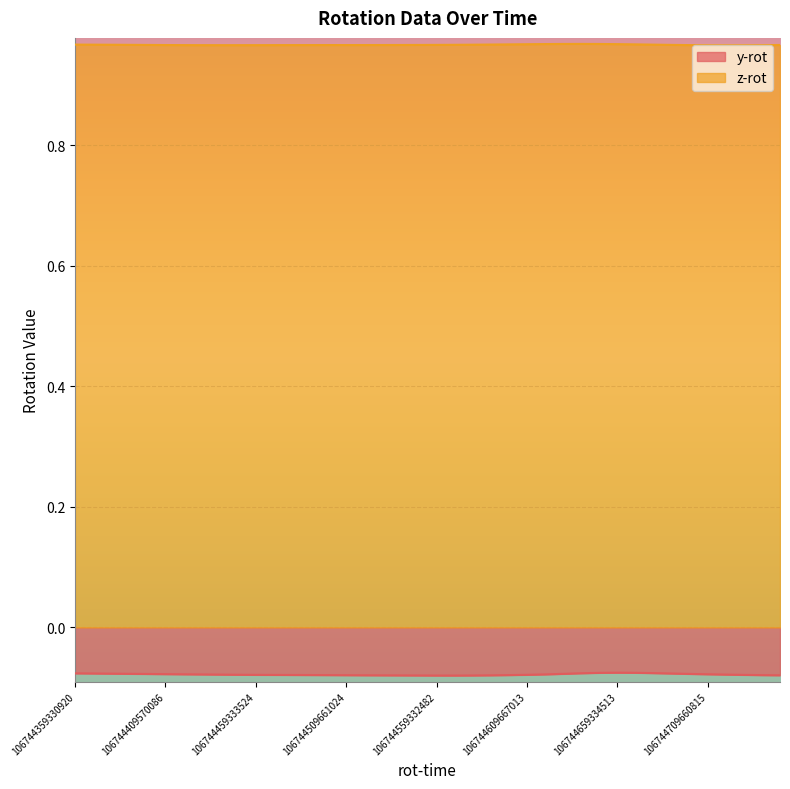

What is the highest value of the y-rot series?

-0.1